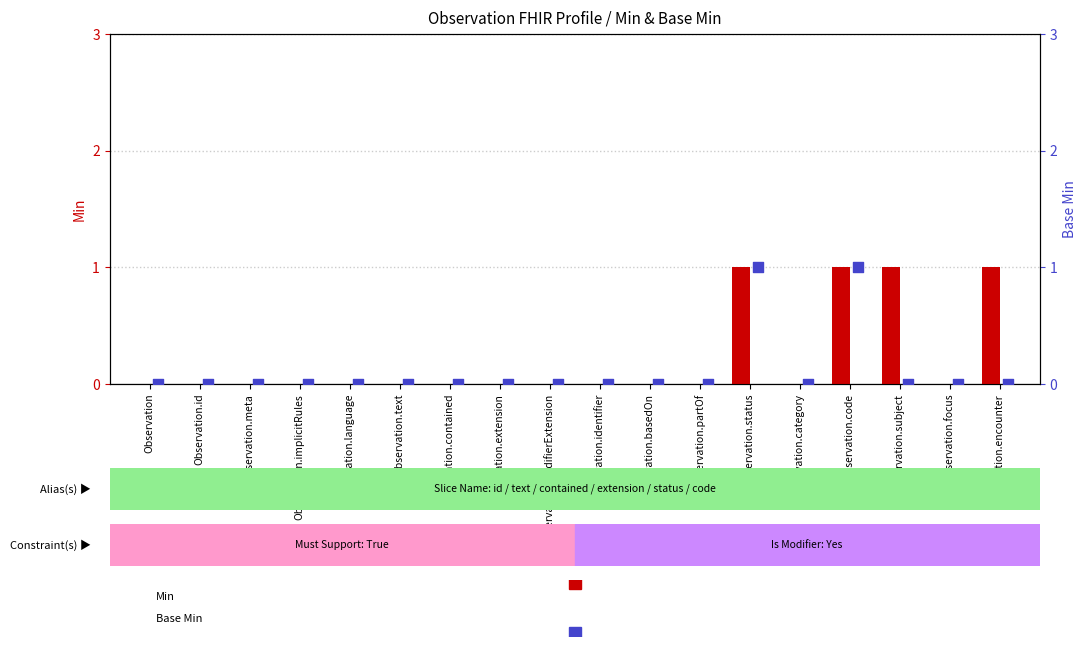

Is the value of Base Min at Observation.subject greater than the value of Min at Observation.language?

No